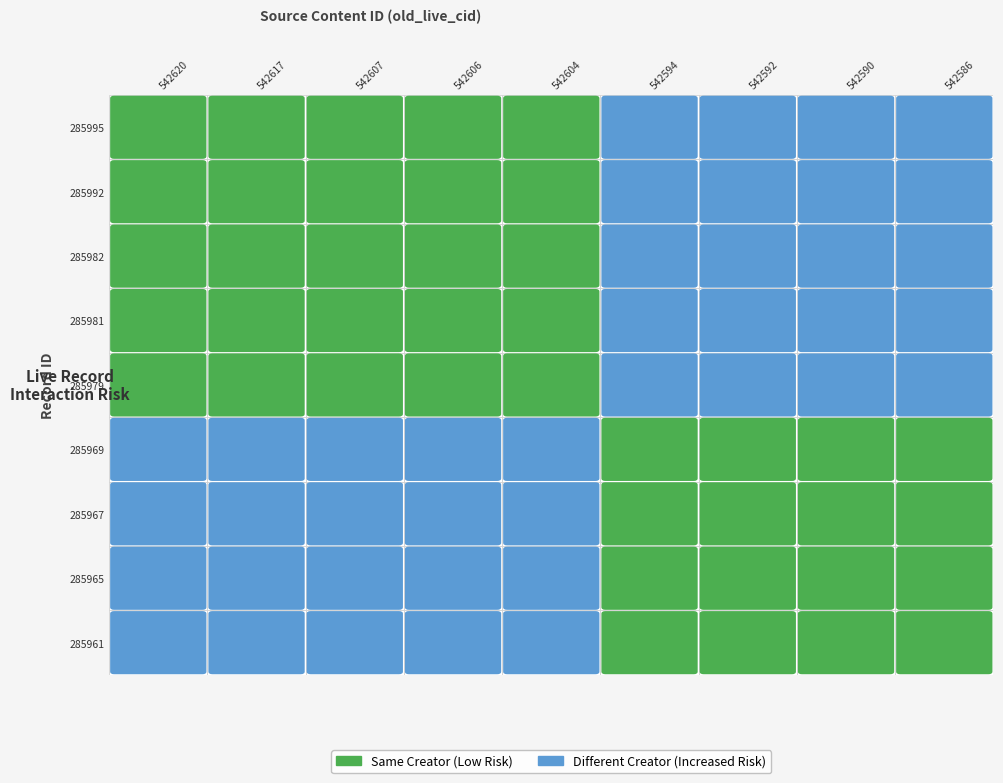

Which series has the largest range (max minus min)?

285995